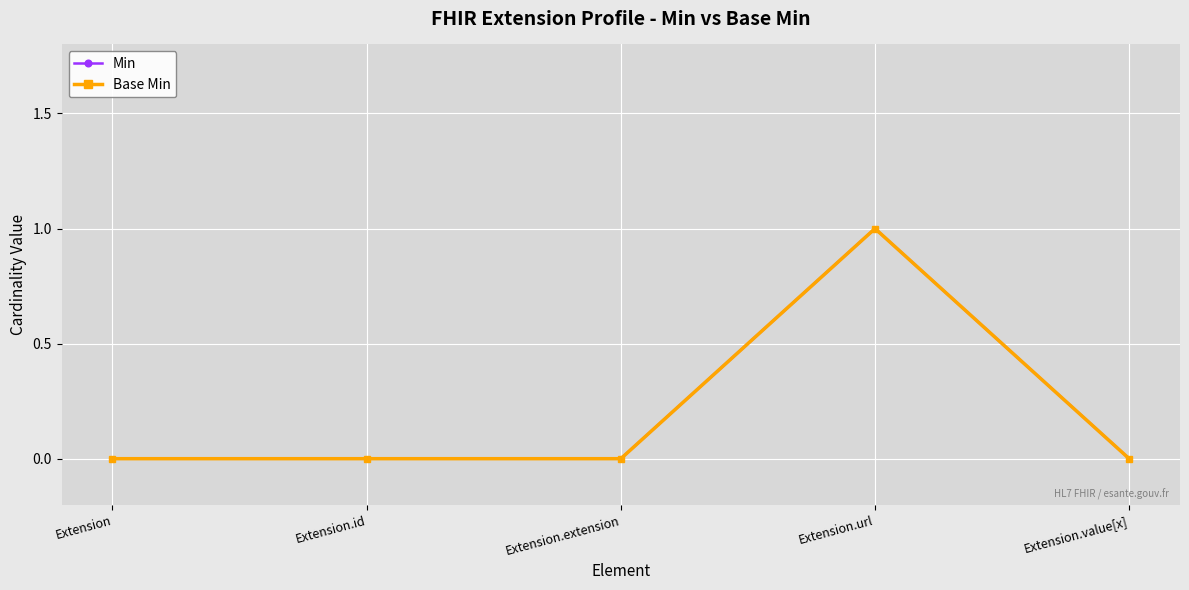

What are all the series names shown in the legend?

Min, Base Min